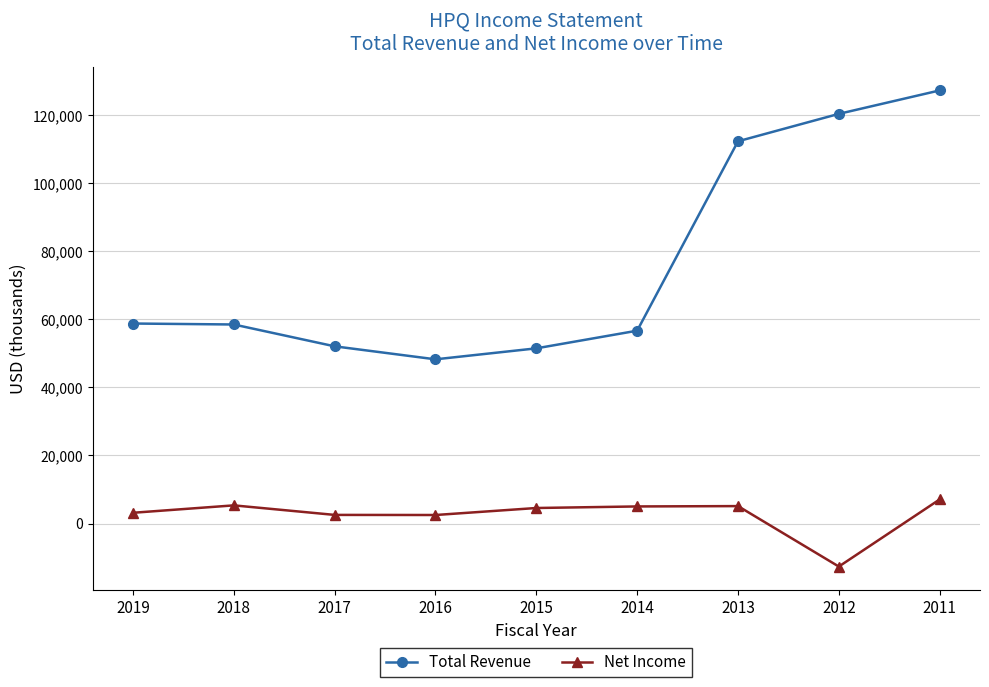

What is the value of the Total Revenue point at the 2nd from the left?

58472000